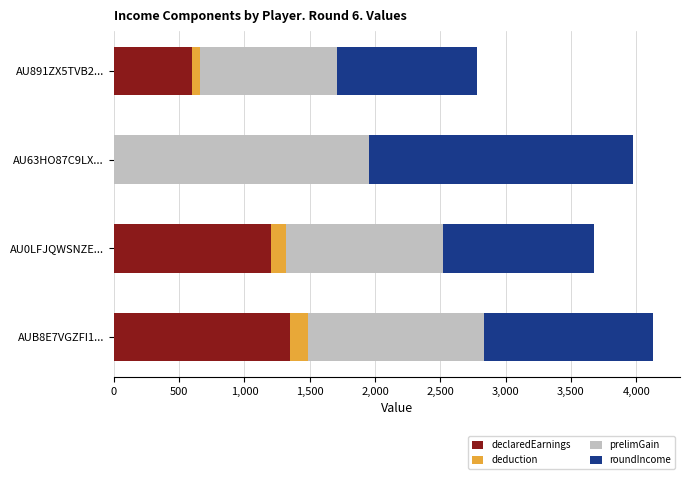

What is the sum of all declaredEarnings values?

3150.0